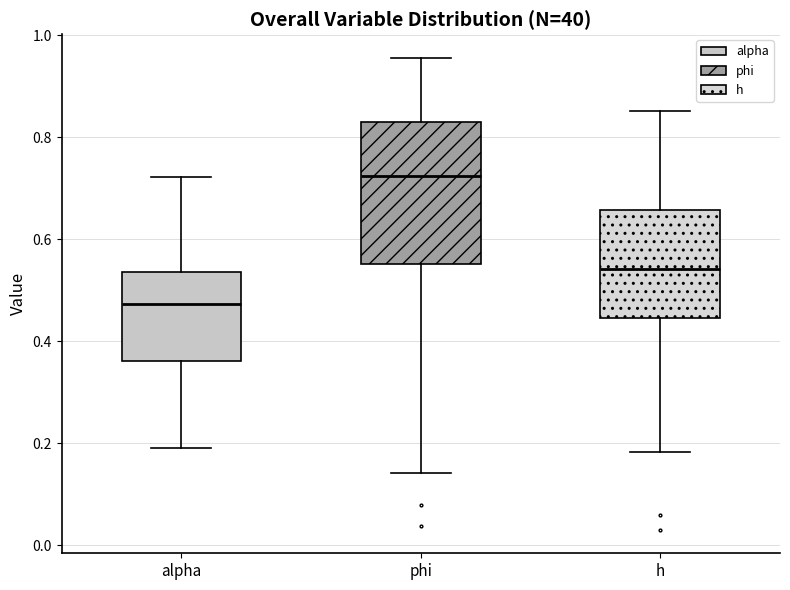

Comparing the boxes themselves (not the whiskers), which one is the tallest?

phi